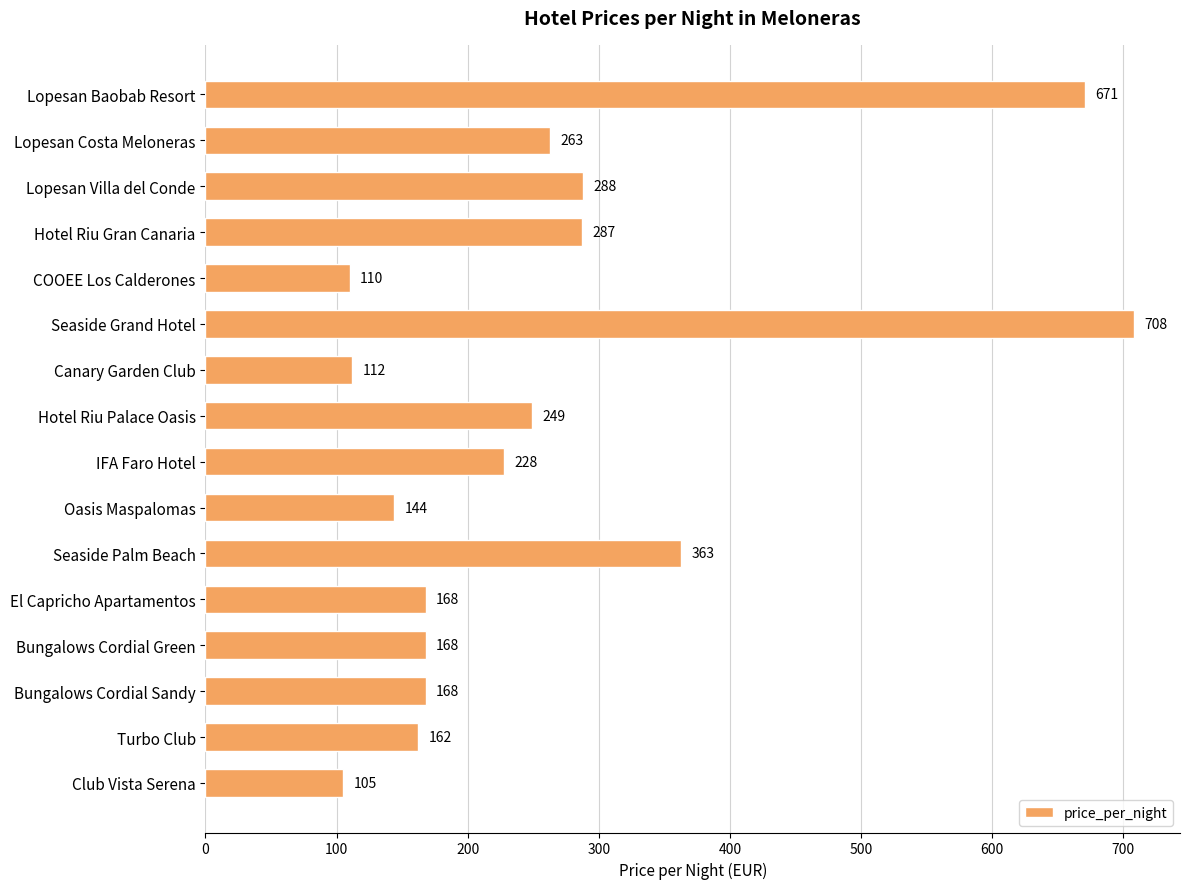

What position from the bottom is Lopesan Costa Meloneras?

15